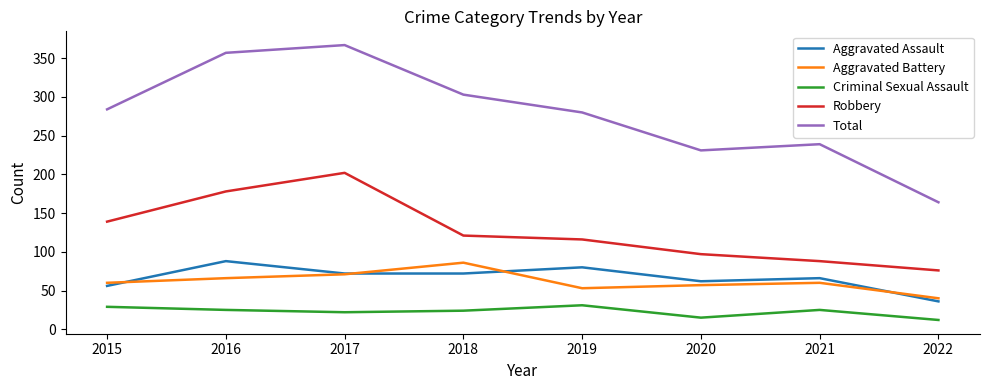

What is the total value across all series at 2020?

462